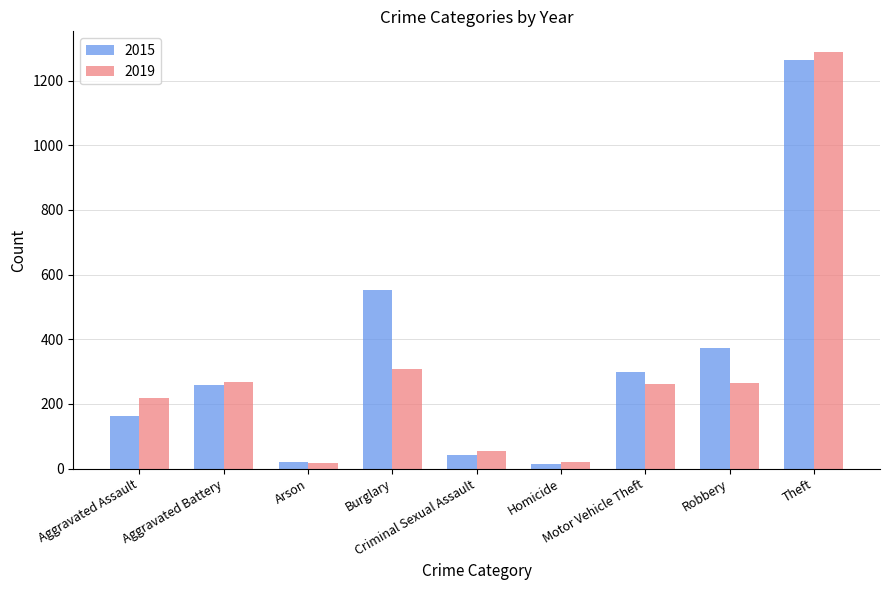

Which series has the widest spread of values?

2019